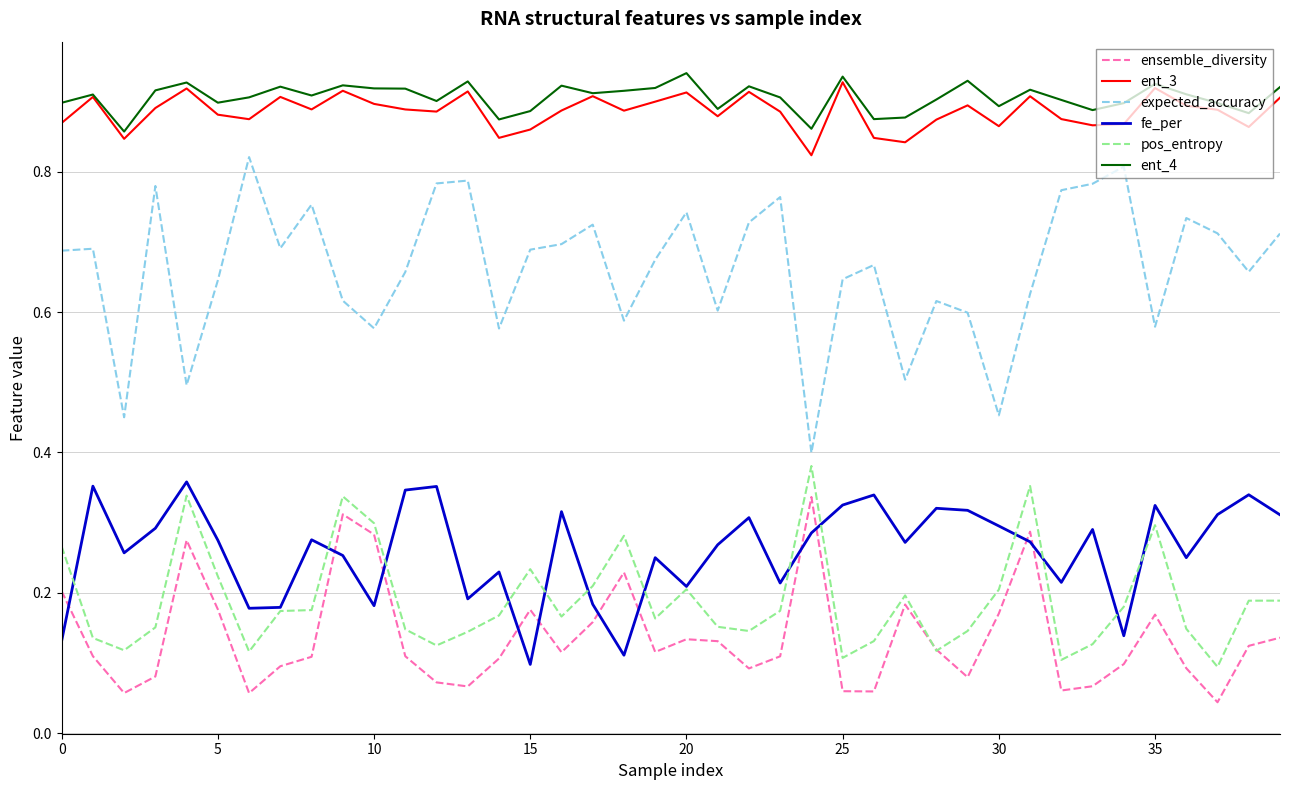

Which series has the largest range (max minus min)?

expected_accuracy